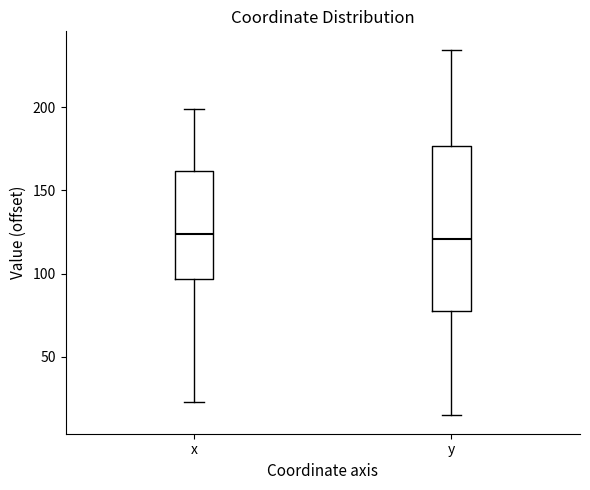

Reading left to right, read every box against the y-axis: the position of its median line, the range the box covers, and the ends of its whiskers. The values are not printed on the chart, so give them approximately, as read against the axis.

x: median 125, box 95 to 160, whiskers 25 to 200
y: median 120, box 75 to 175, whiskers 15 to 235